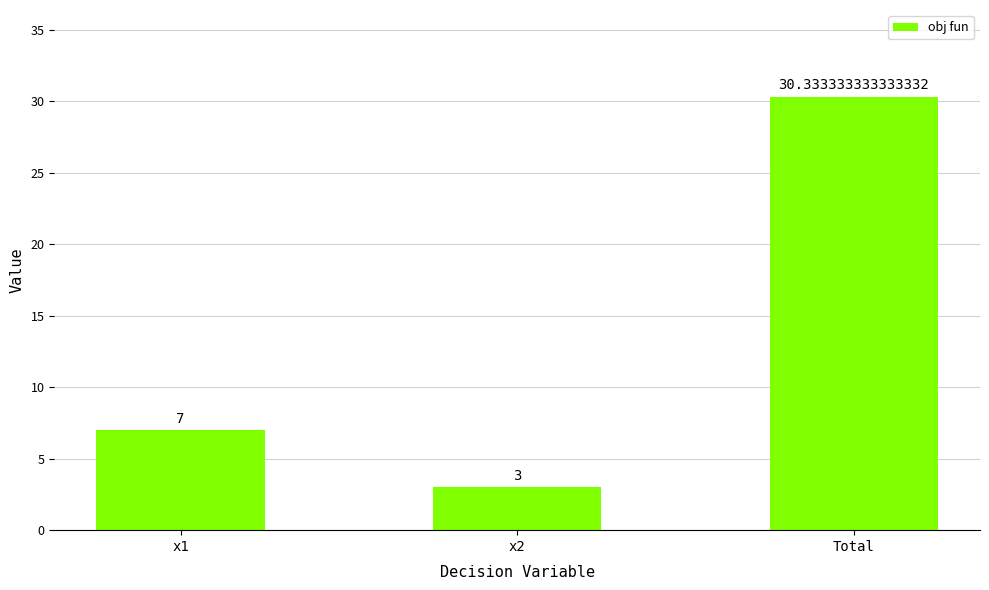

What is the average value?

13.4